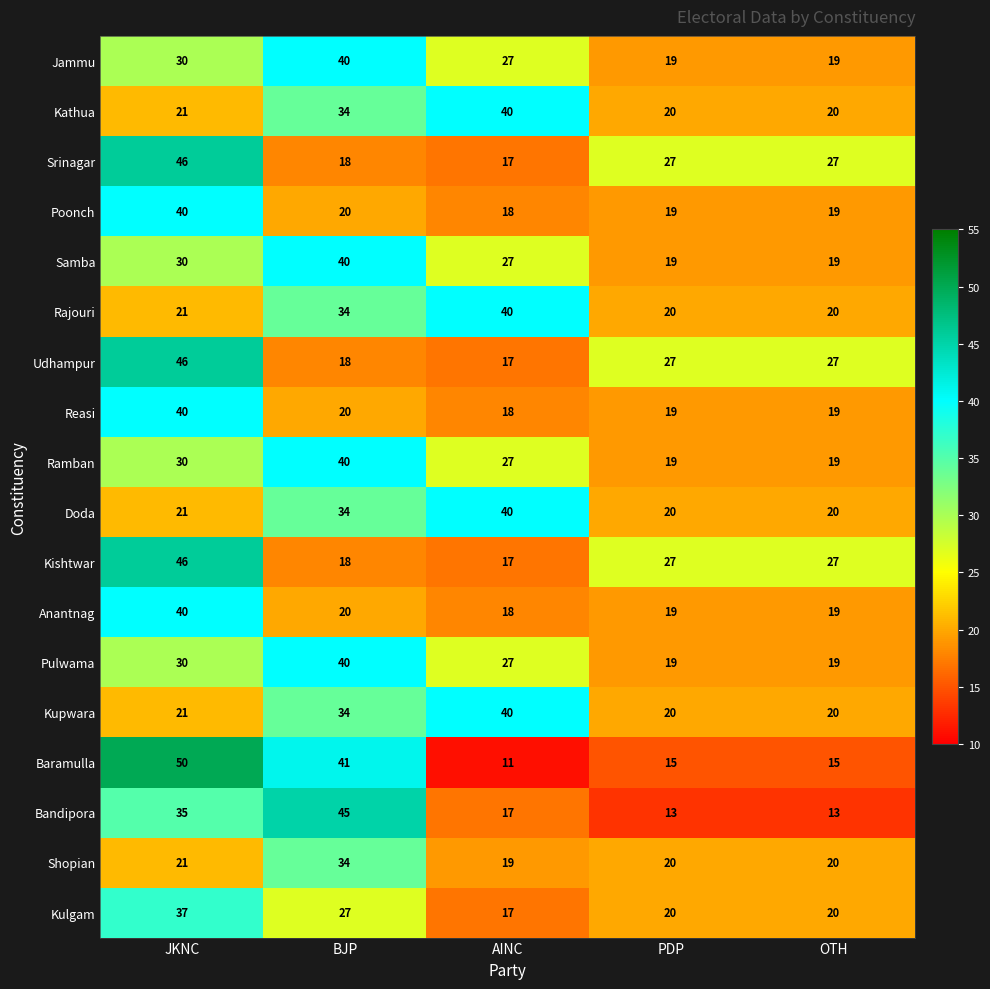

Is it true that Ramban equals 10 at AINC?

False